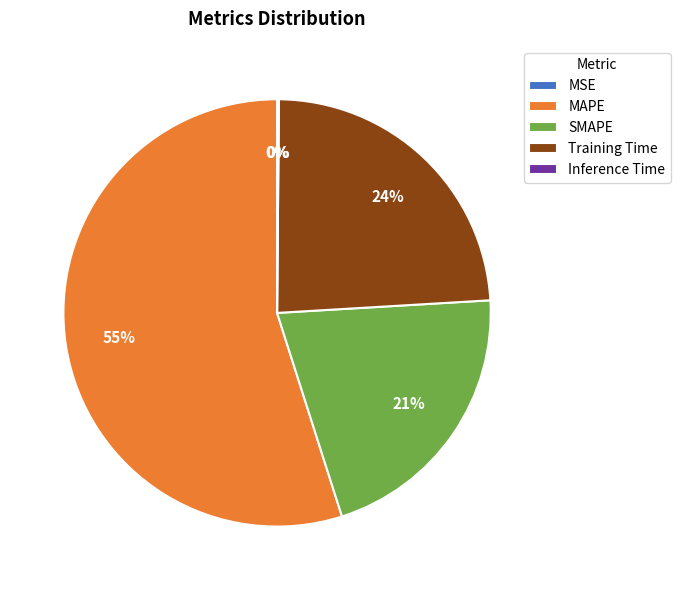

Count the number of slices in the pie.

5